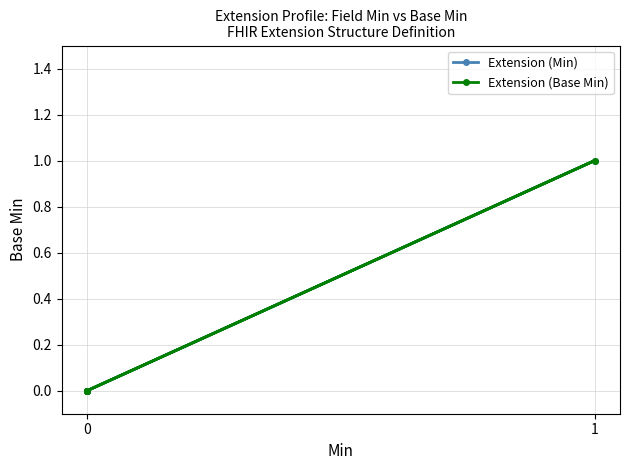

The Extension (Base Min) series shows 0 at 2. True or false?

False